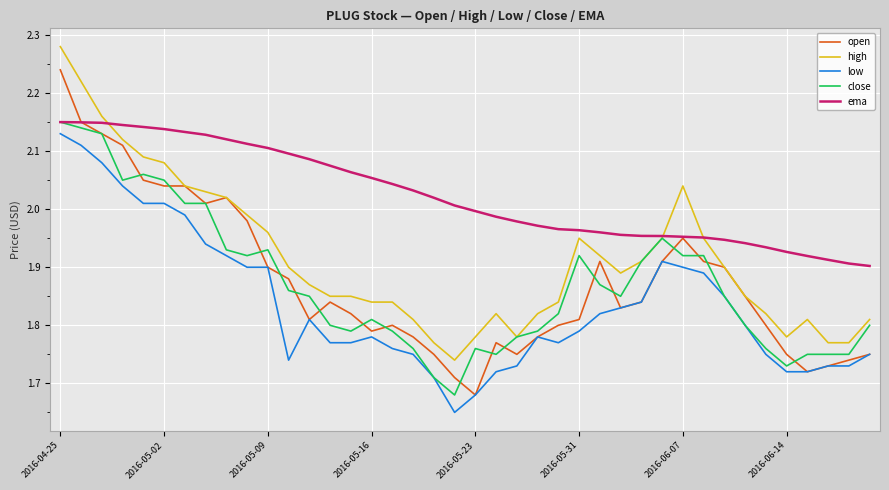

Which series has the largest total across all categories?

ema